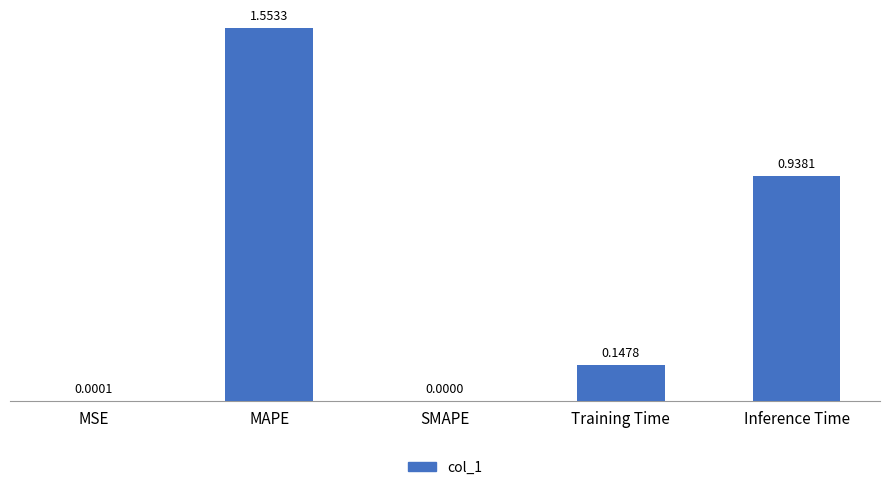

What is the sum of the values at Training Time and MAPE?

1.7